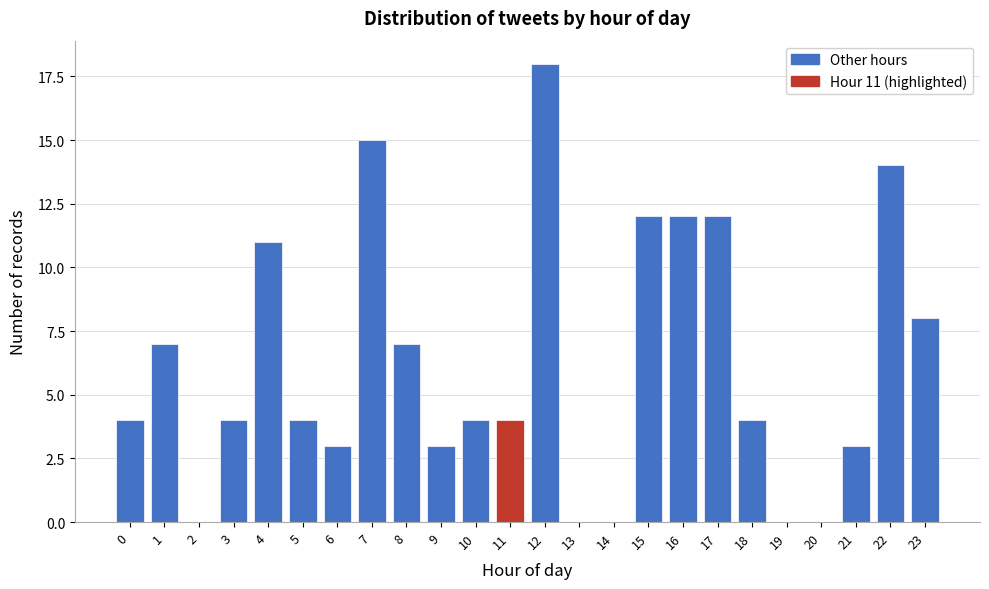

Reading left to right, list all the values displayed in this chart.

0=4	1=7	2=0	3=4	4=11	5=4	6=3	7=15	8=7	9=3	10=4	11=4	12=18	13=0	14=0	15=12	16=12	17=12	18=4	19=0	20=0	21=3	22=14	23=8